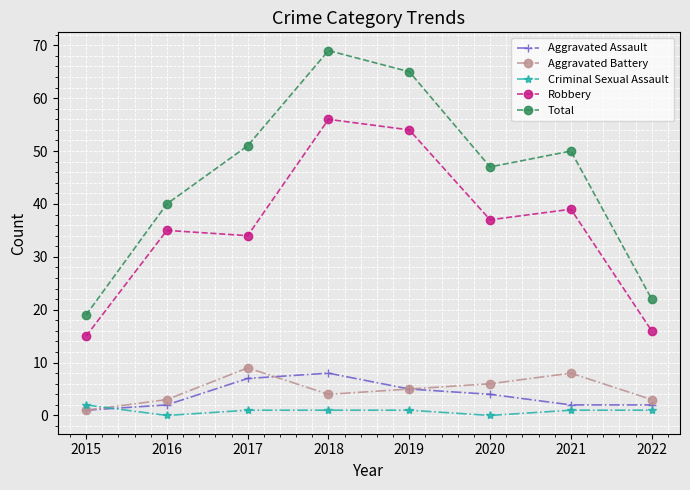

What is the total value across all series at 2020?

94